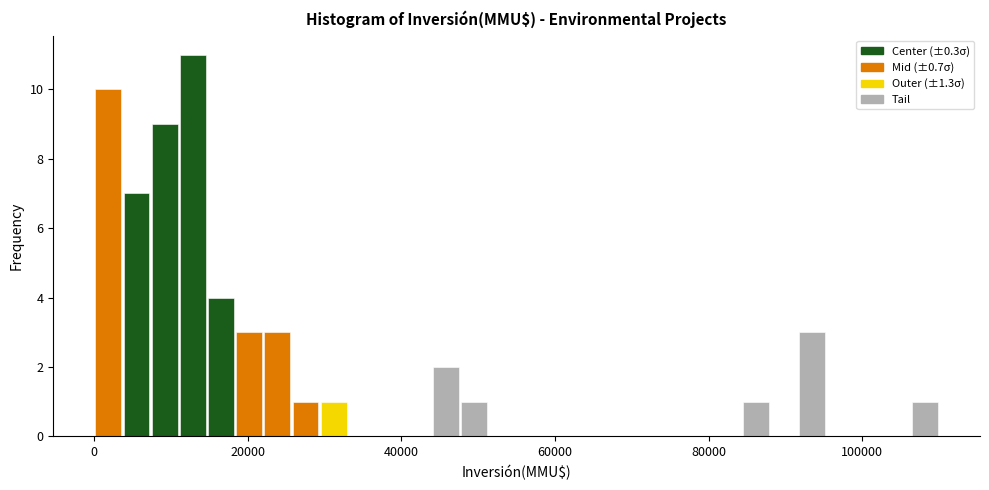

Around what value on the x-axis is the tallest bar? Give the approximate position of its centre, as read against the axis.

12000